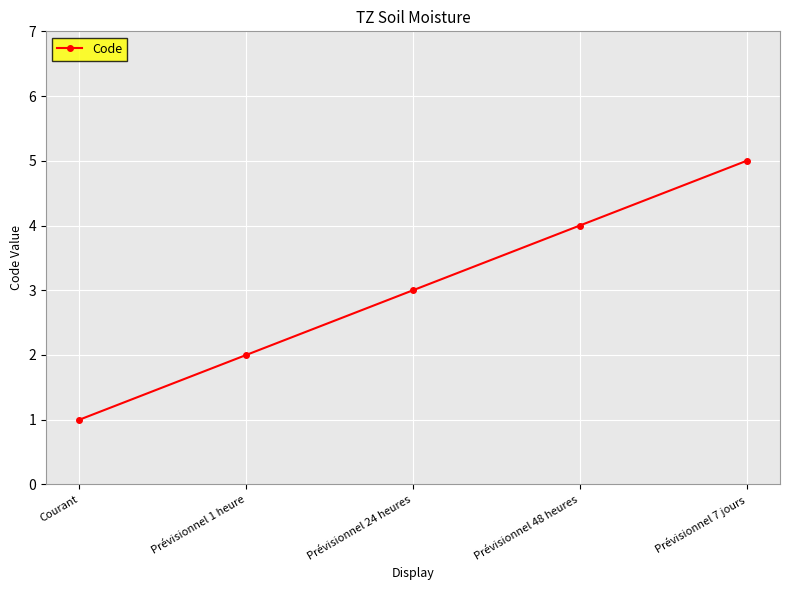

The chart shows a value of 2 at Courant. True or false?

False